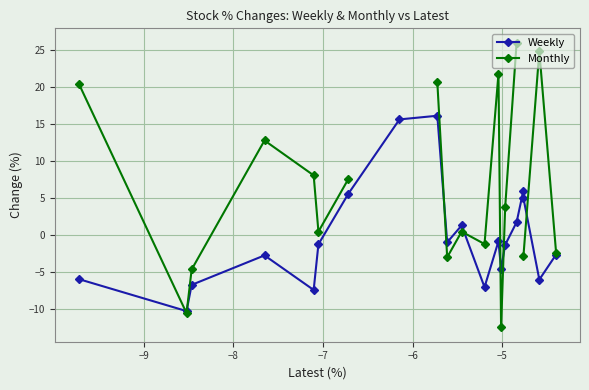

What is the value of the Monthly point at the 10th from the left?

-3.0